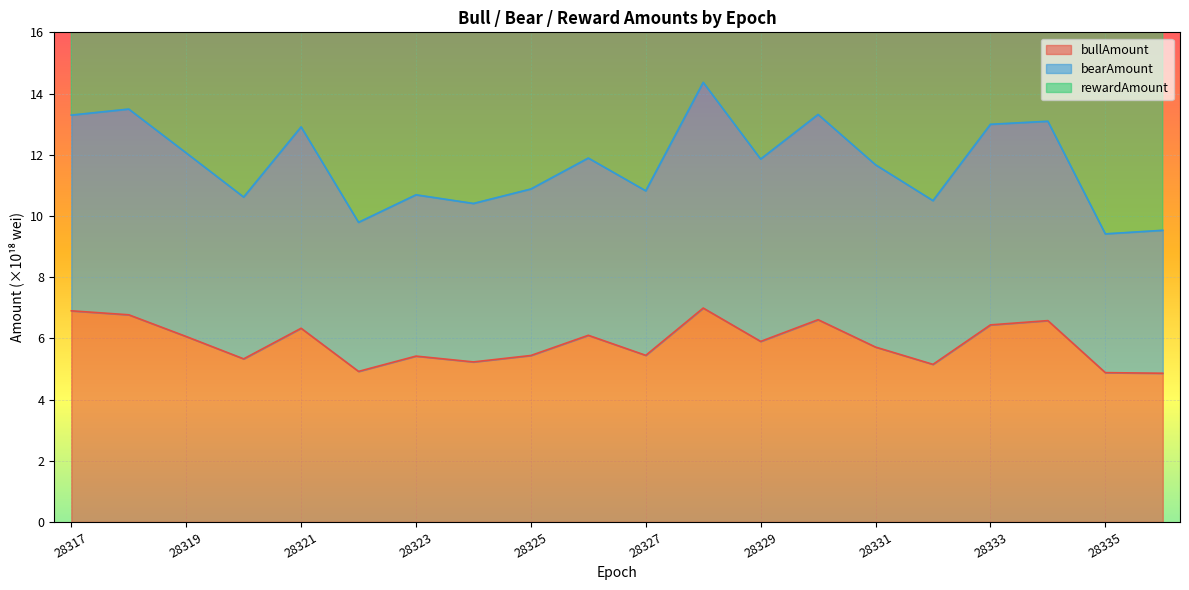

At which category does bearAmount reach its first local valley?

28320